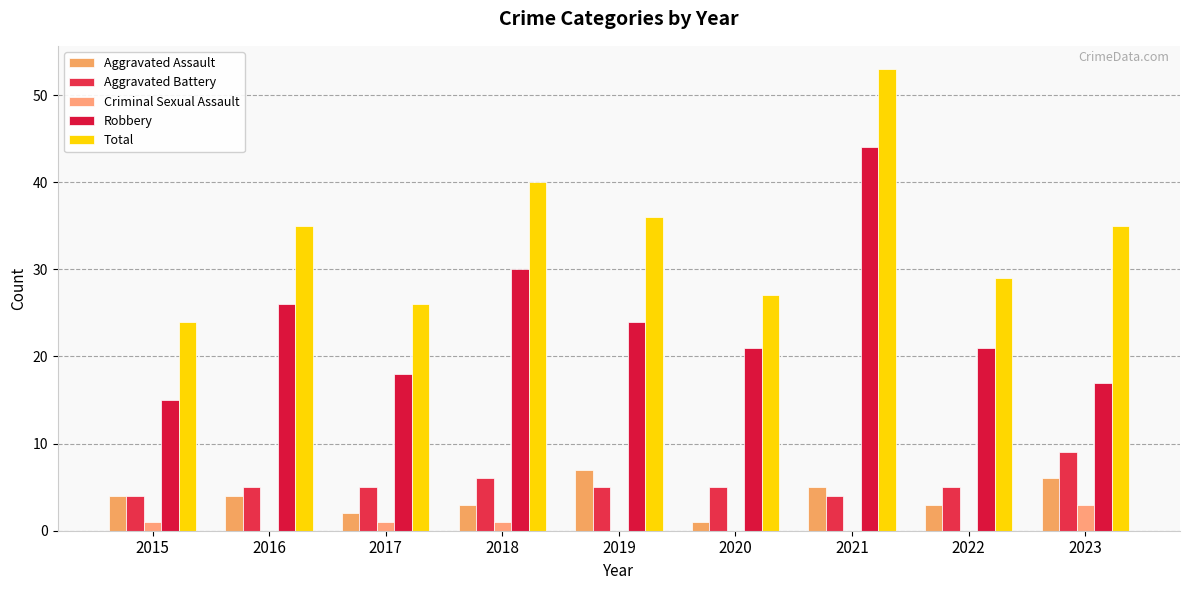

Does the chart contain stacked bars?

No